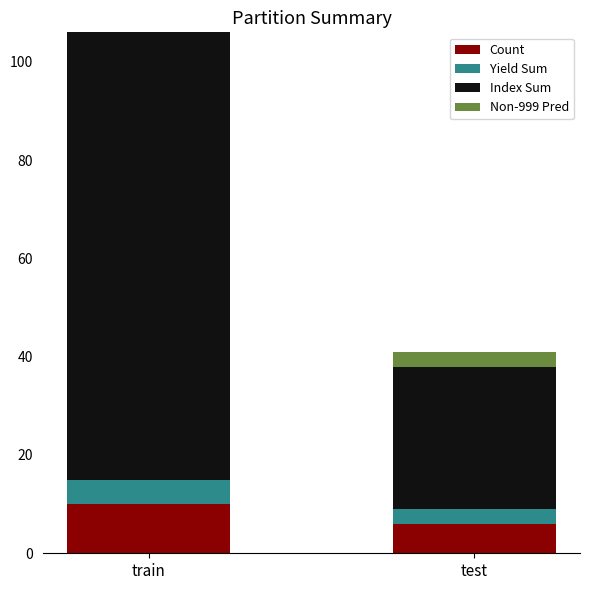

The value of Count at train is 6. True or false?

False